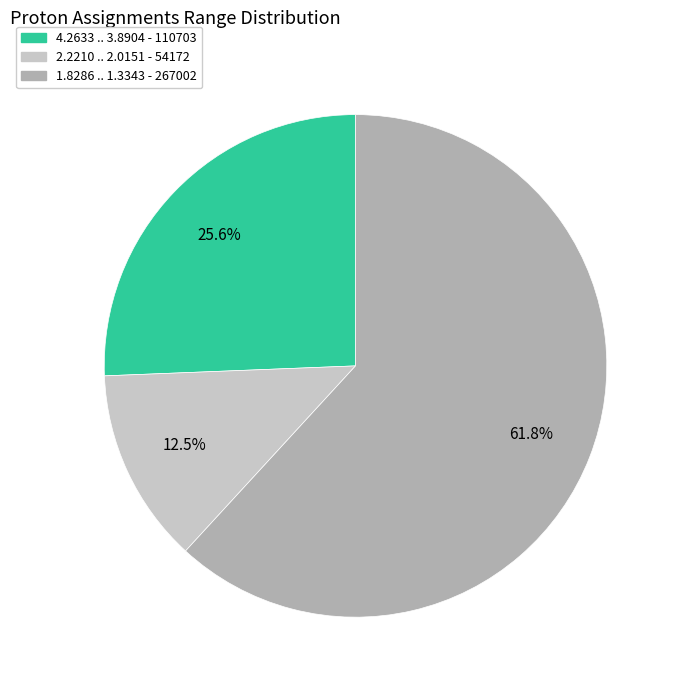

Is there any slice that represents more than half of the pie?

Yes